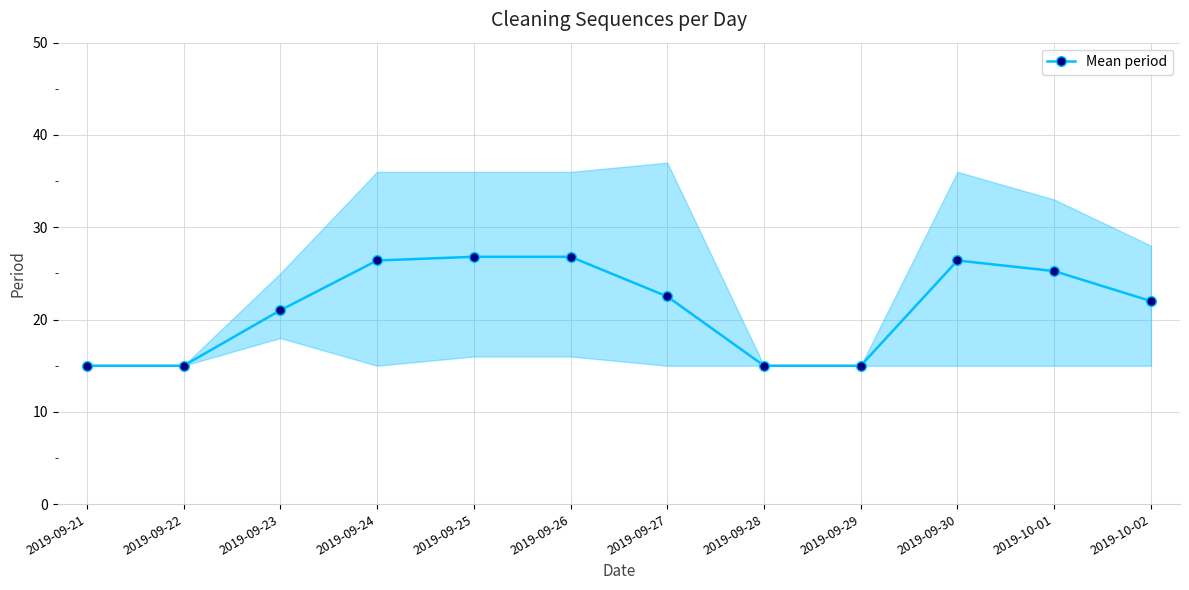

What is the smallest value displayed?

15.0